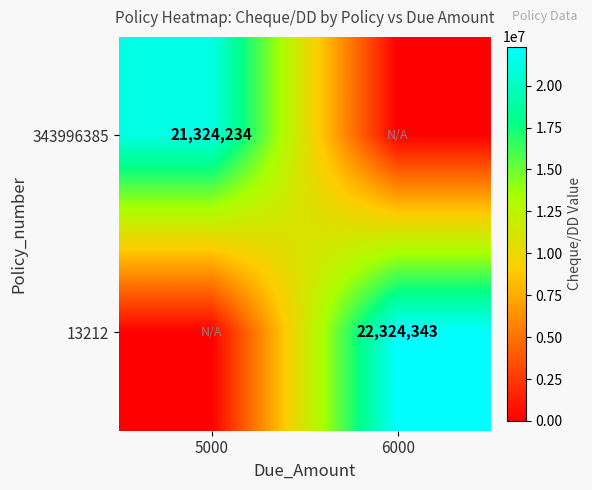

True or false: 13212 has a value of 38217925 at 6000.

False